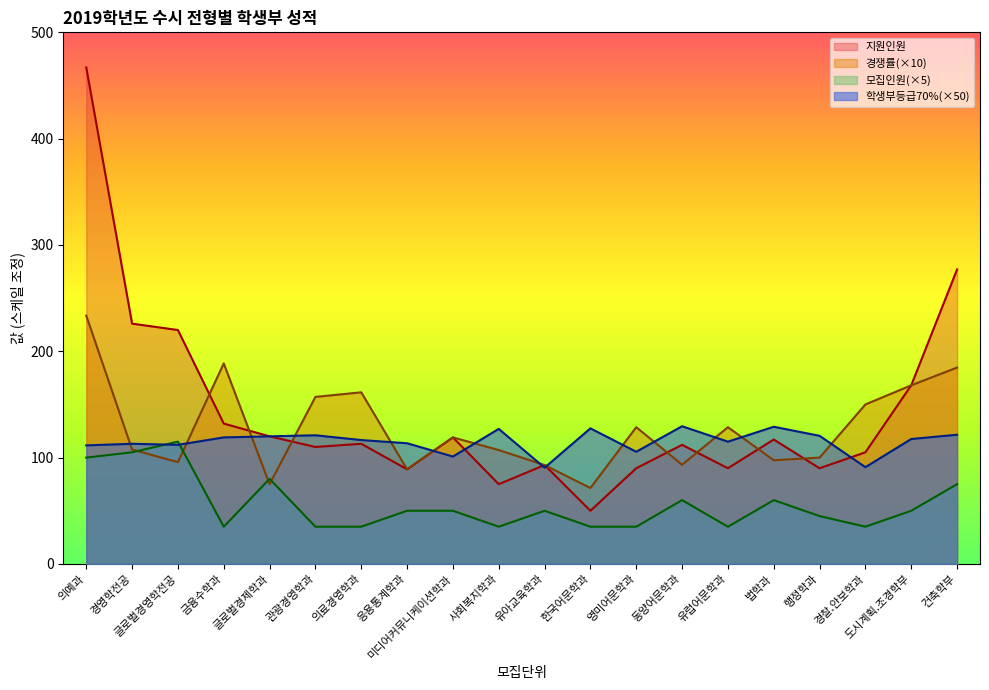

At which category does 모집인원 reach its first local valley?

금융수학과